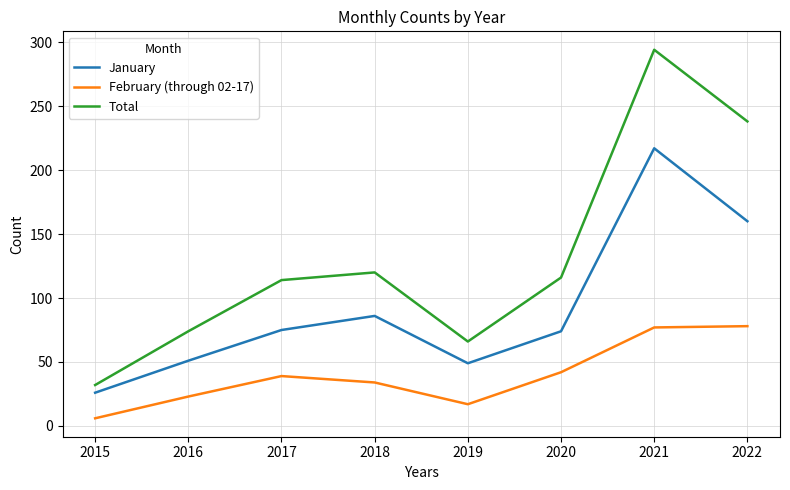

Which label corresponds to the smallest value in the chart?

2015